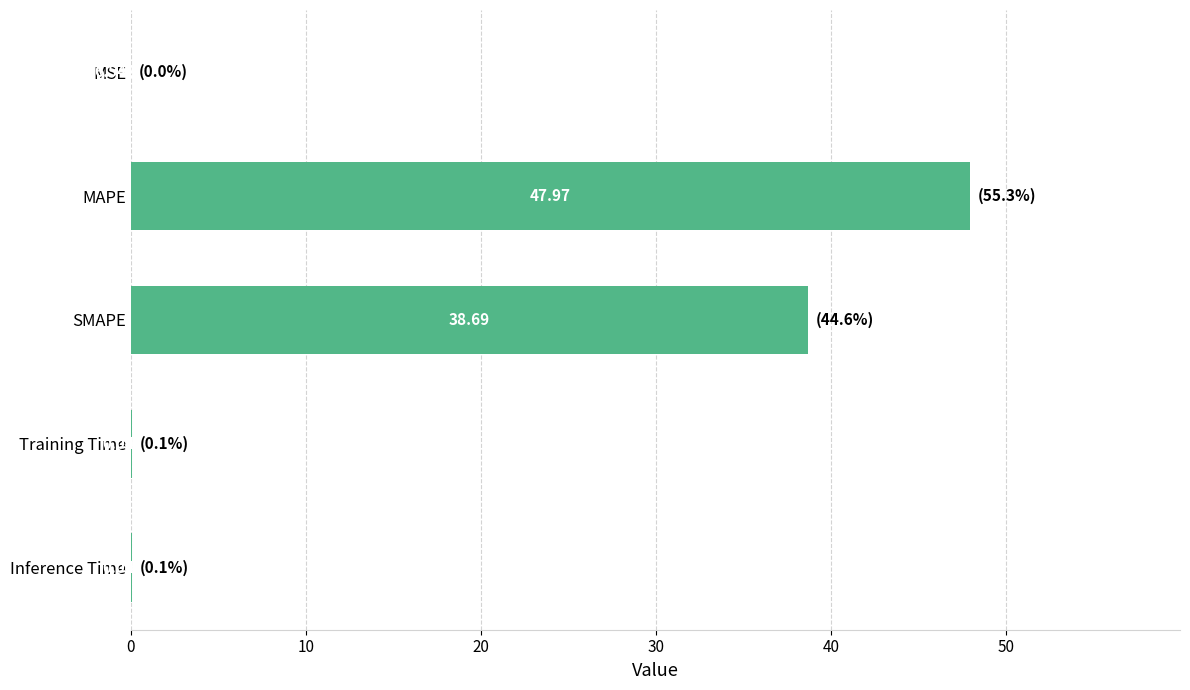

What is the sum of all values?

86.8